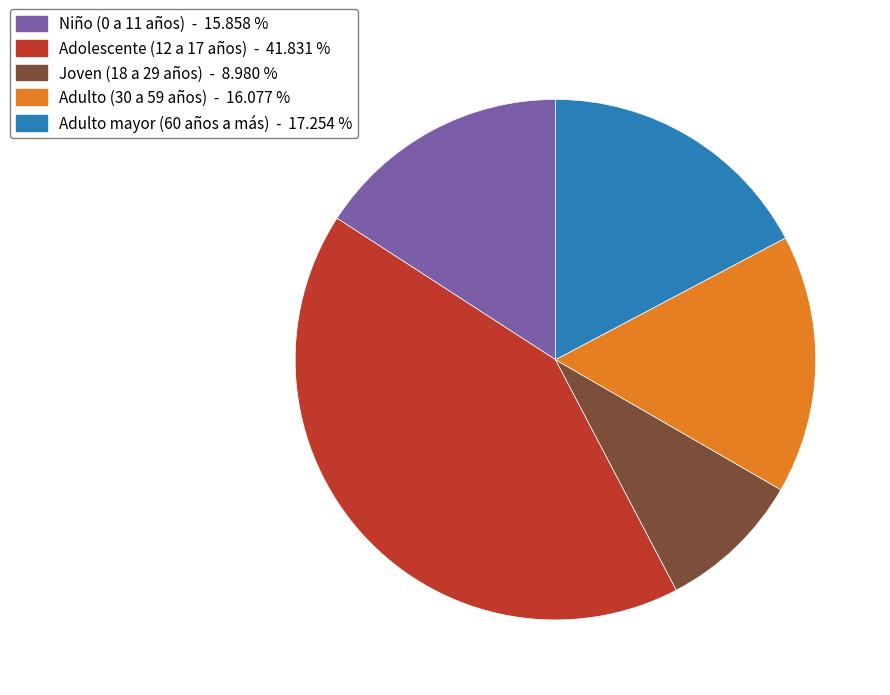

Count the number of slices in the pie.

5